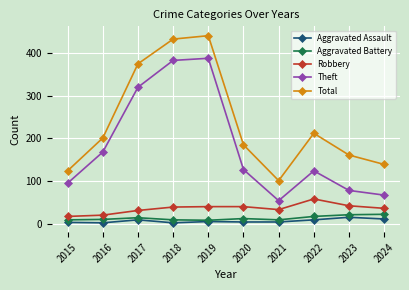

True or false: Theft and Total intersect in this chart.

False